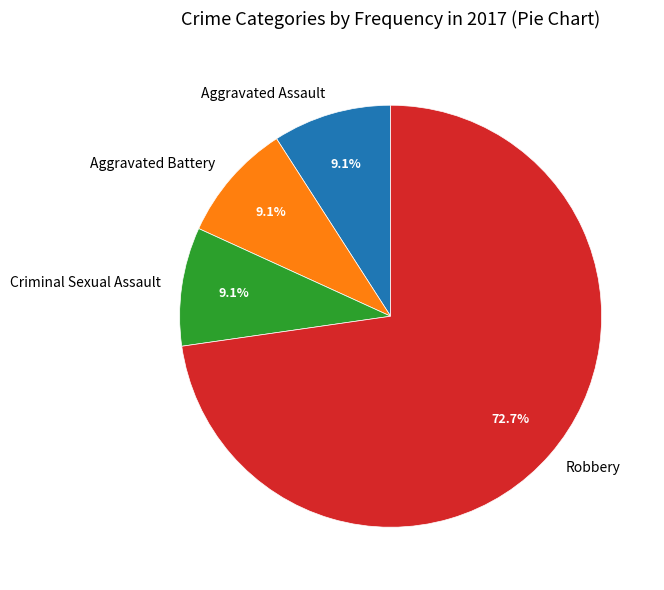

To the nearest percent, what percentage of the pie is Criminal Sexual Assault?

9%